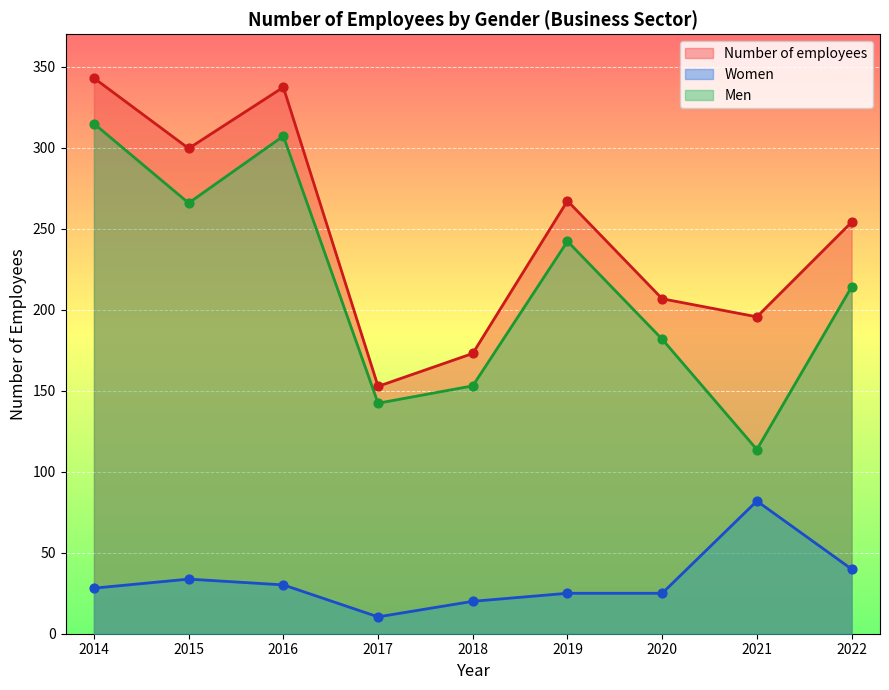

At which category is the sum across all series the highest?

2014